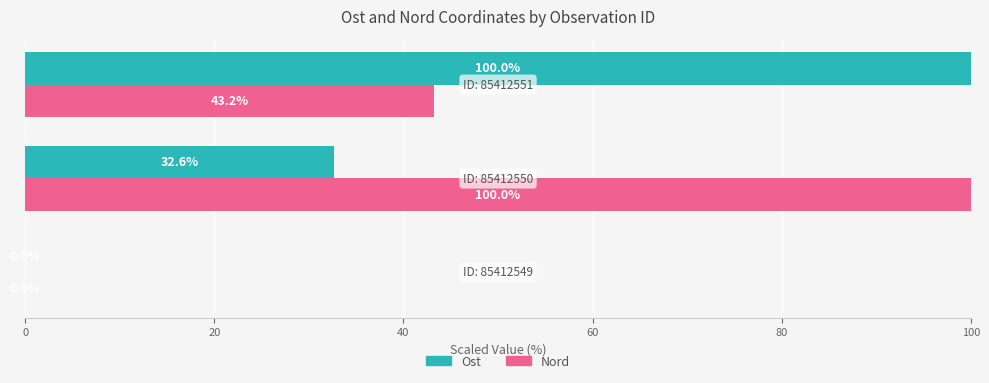

Which series has the largest total across all categories?

Nord